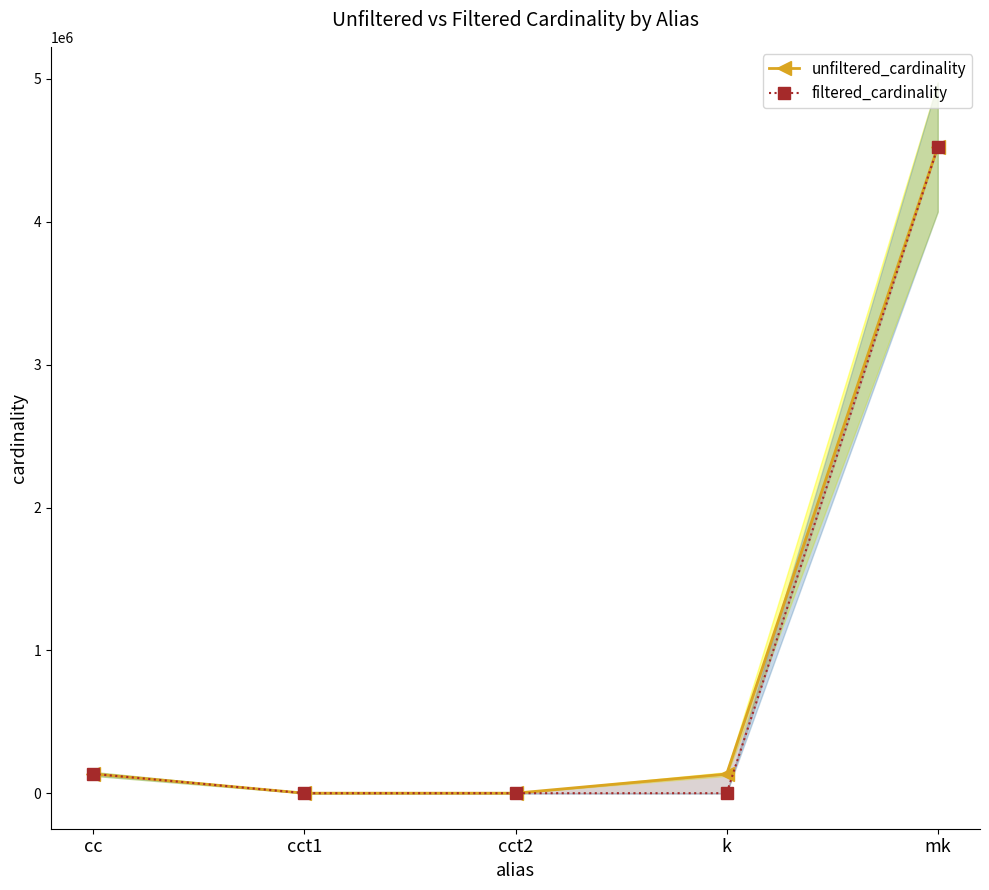

How many lines are shown in the chart?

2